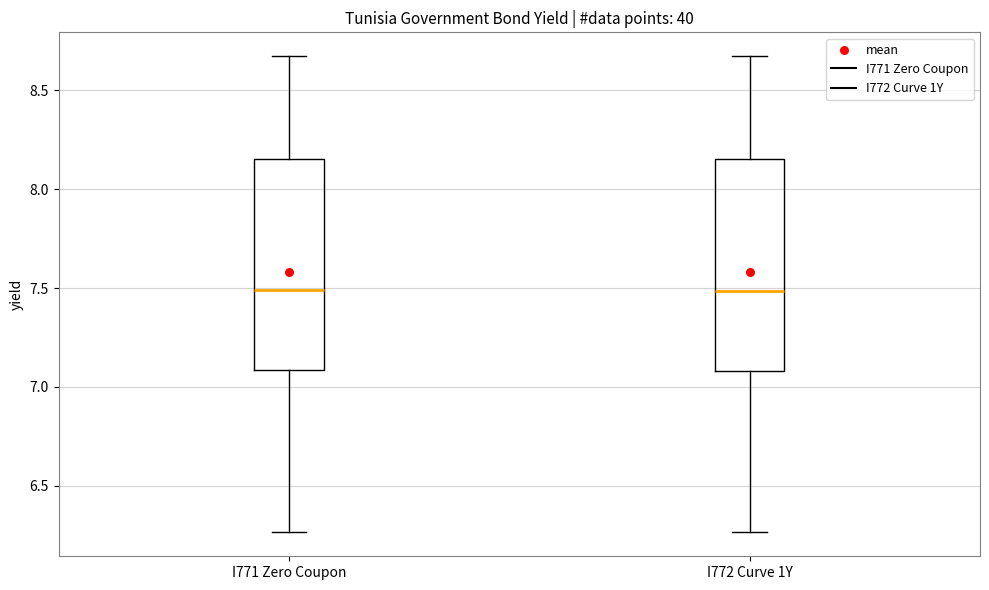

Reading left to right, read every box against the y-axis: the position of its median line, the range the box covers, and the ends of its whiskers. The values are not printed on the chart, so give them approximately, as read against the axis.

I771 Zero Coupon: median 7.50, box 7.10 to 8.15, whiskers 6.25 to 8.65
I772 Curve 1Y: median 7.50, box 7.10 to 8.15, whiskers 6.25 to 8.65